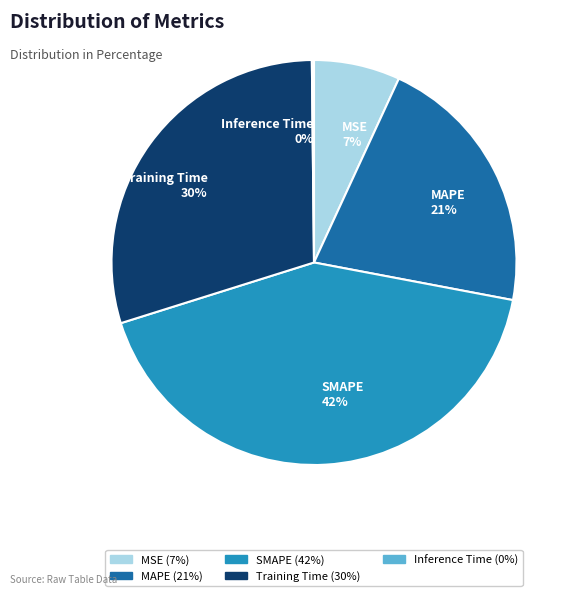

Which category has the biggest portion of the pie?

SMAPE